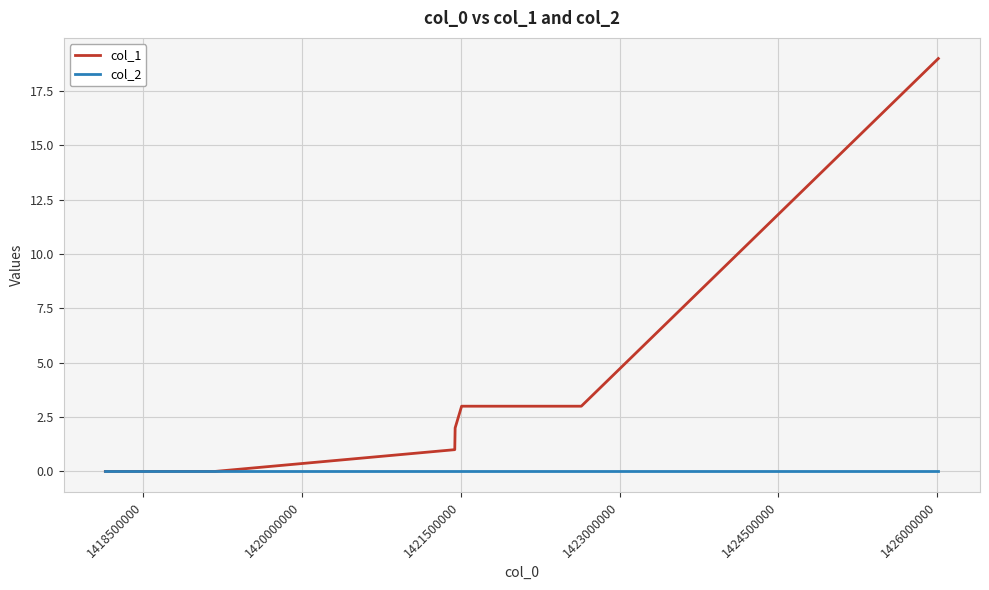

List the series in order of their overall mean, highest first.

col_1, col_2